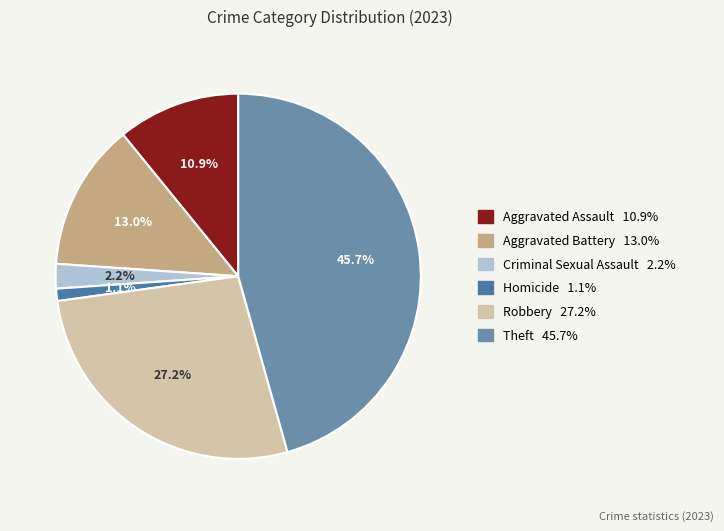

Rank the categories by value from highest to lowest.

Theft, Robbery, Aggravated Battery, Aggravated Assault, Criminal Sexual Assault, Homicide